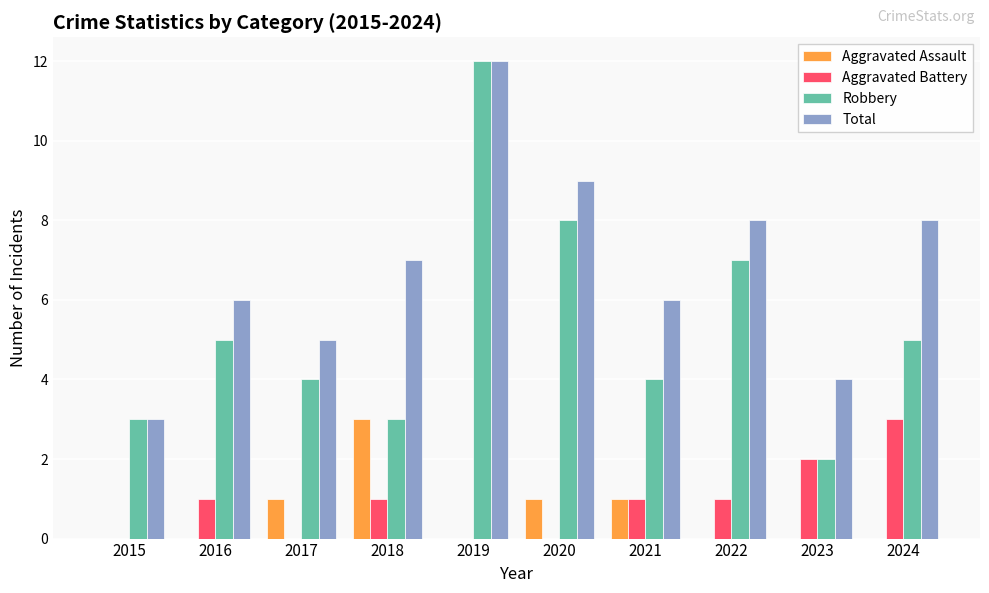

How many distinct data groups are displayed?

4